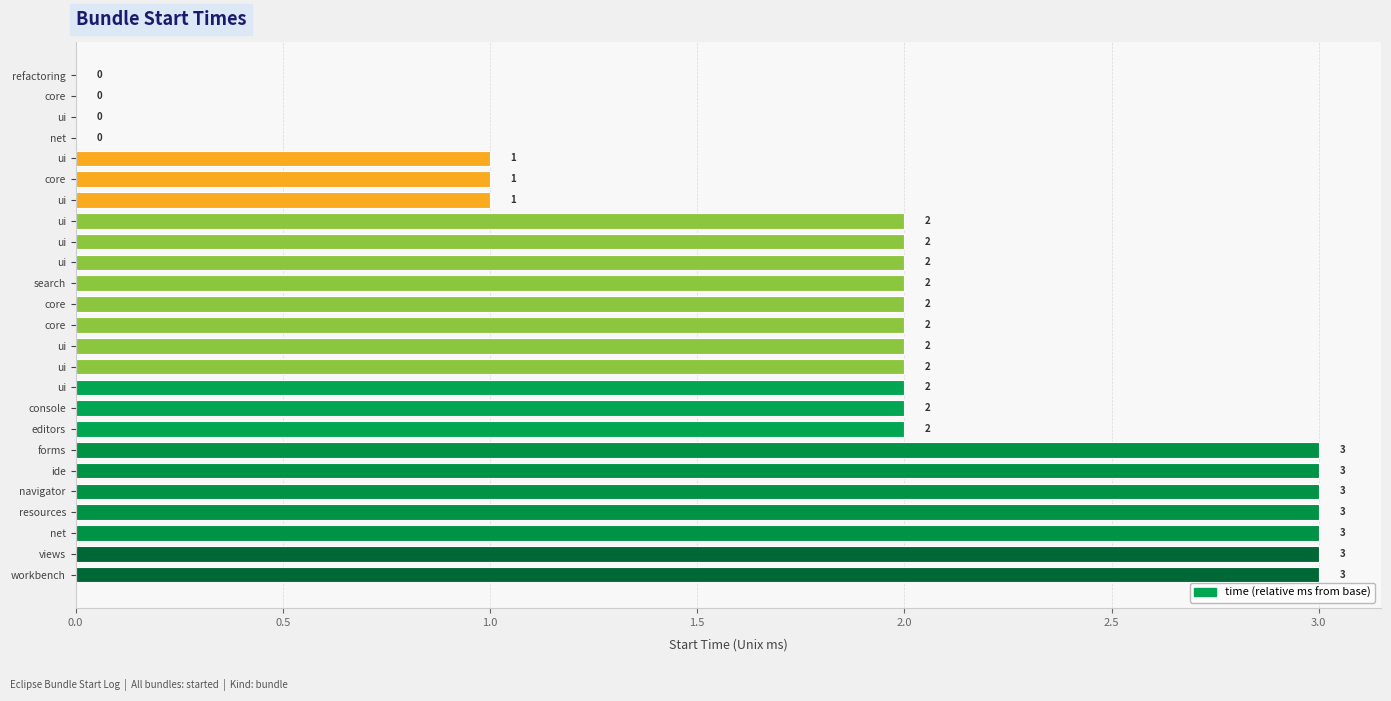

What is the difference between the maximum and second lowest values?

3